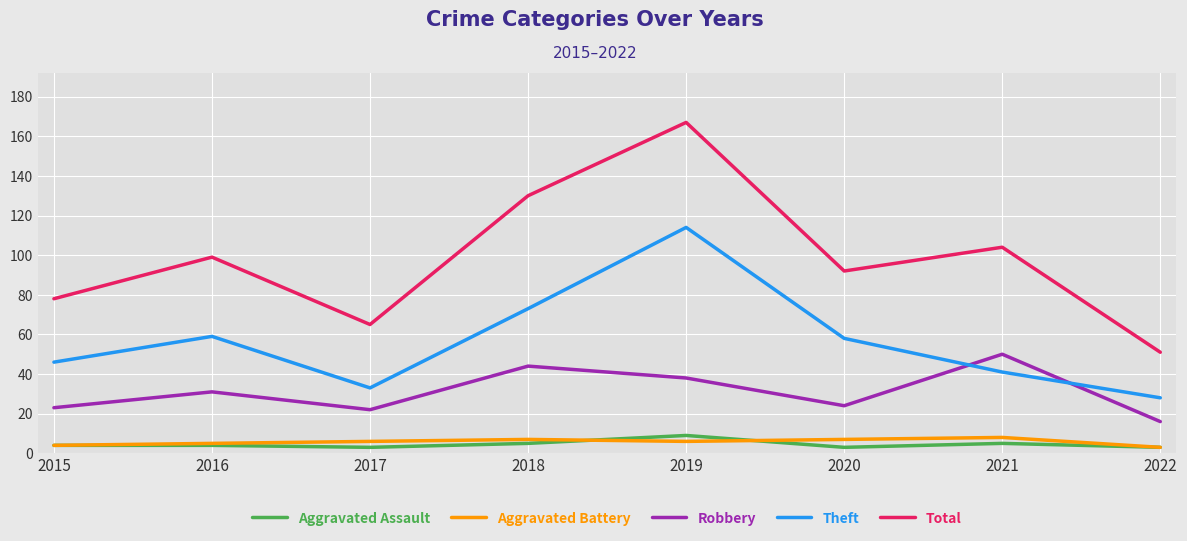

What are all the series names shown in the legend?

Aggravated Assault, Aggravated Battery, Robbery, Theft, Total